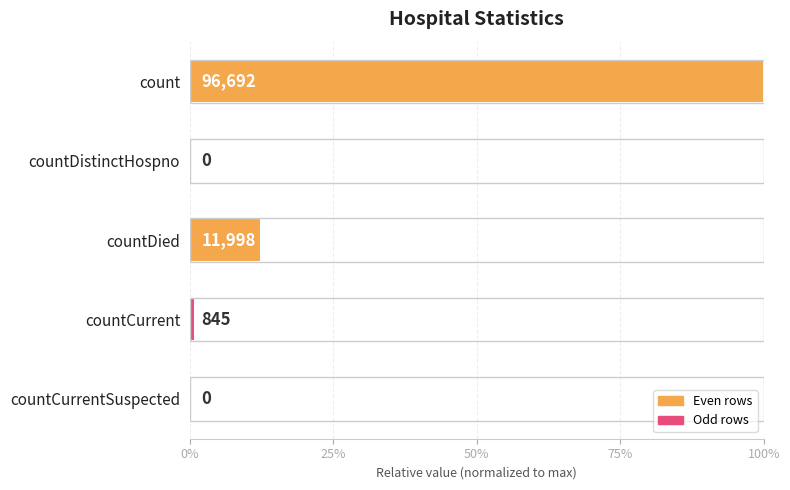

How many bars are there in total?

5